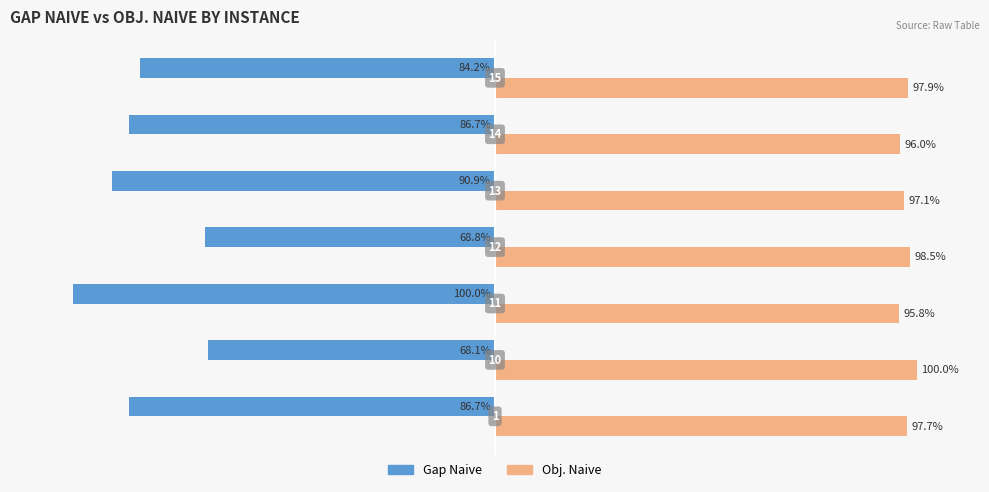

Rank the series by their maximum value, from highest to lowest.

Obj. Naive, Gap Naive